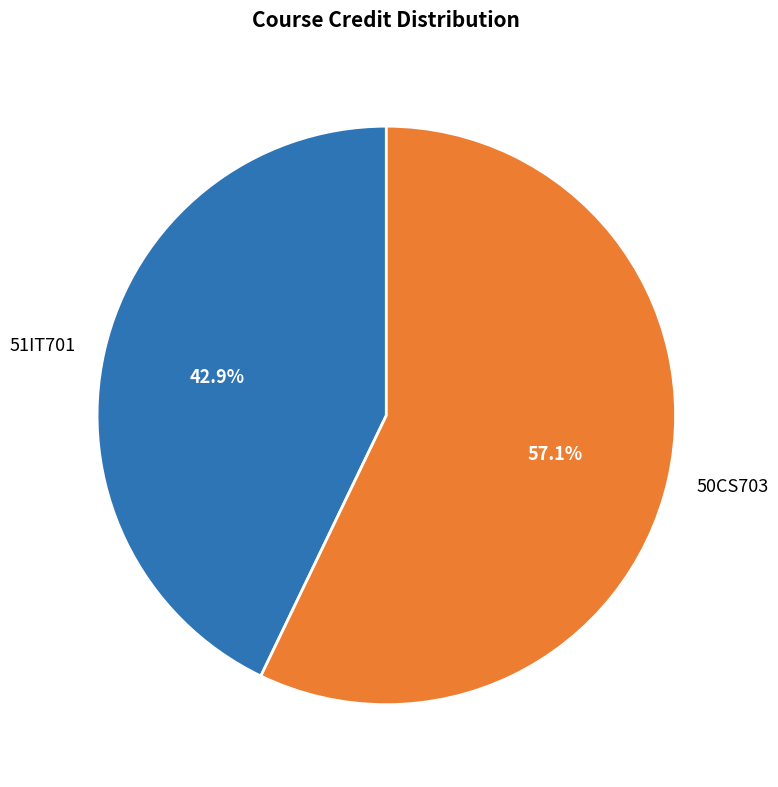

Count the number of slices in the pie.

2